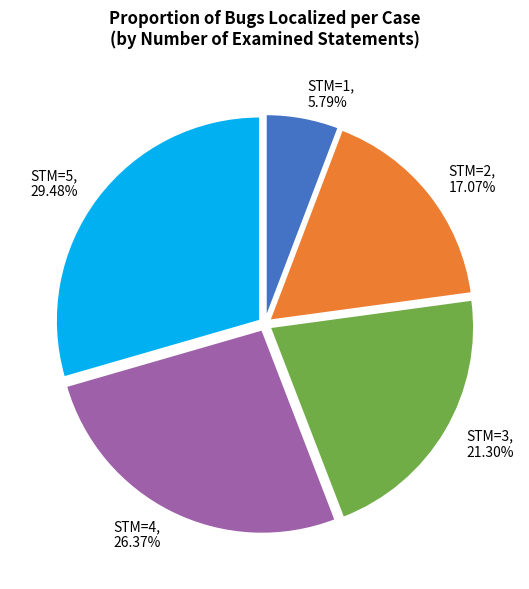

Is there any slice that represents more than half of the pie?

No